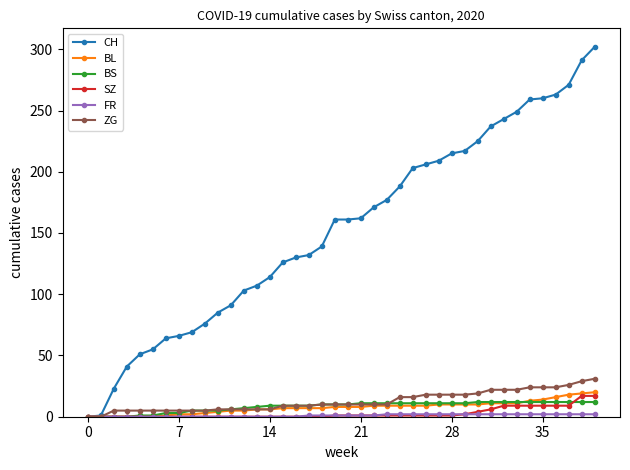

Which series has the largest range (max minus min)?

CH